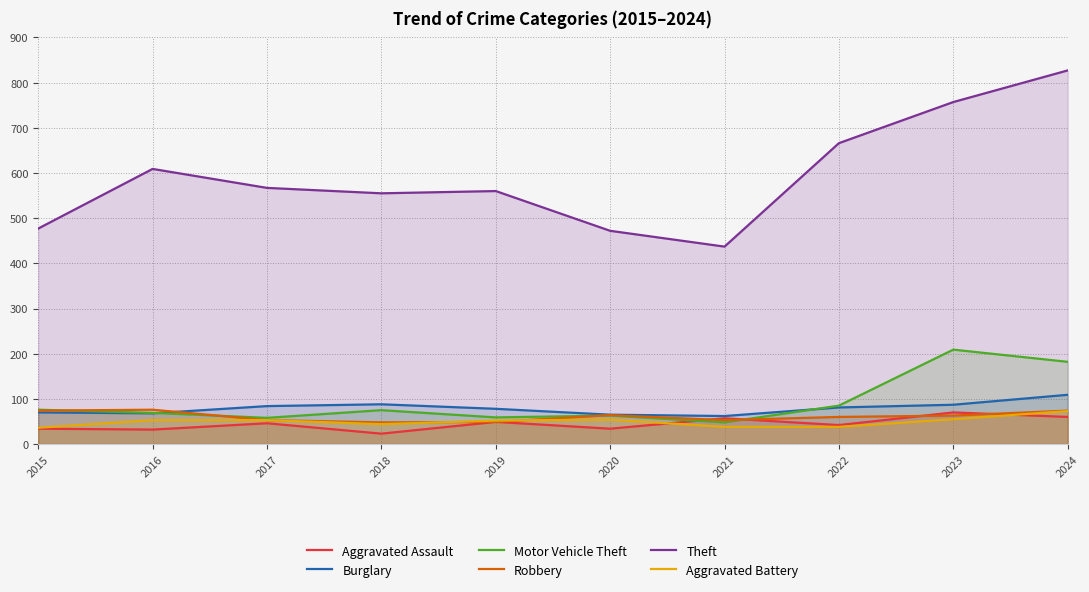

What is the average value of the Theft series?

593